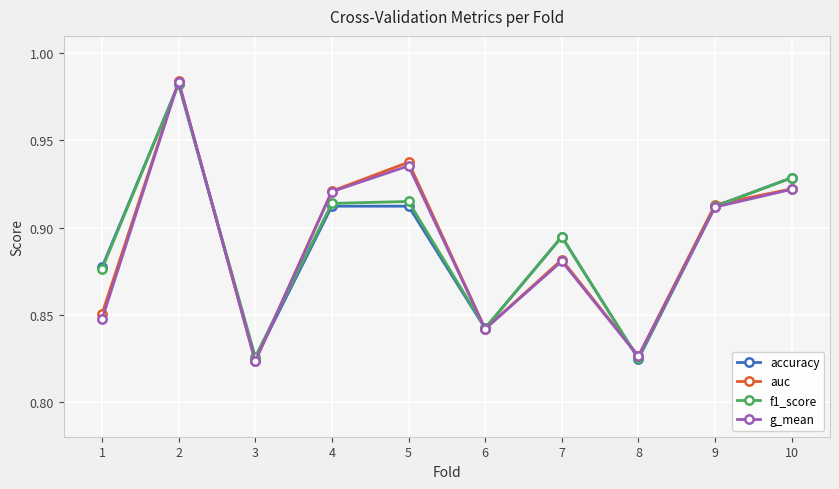

Where is the first local maximum for auc?

2